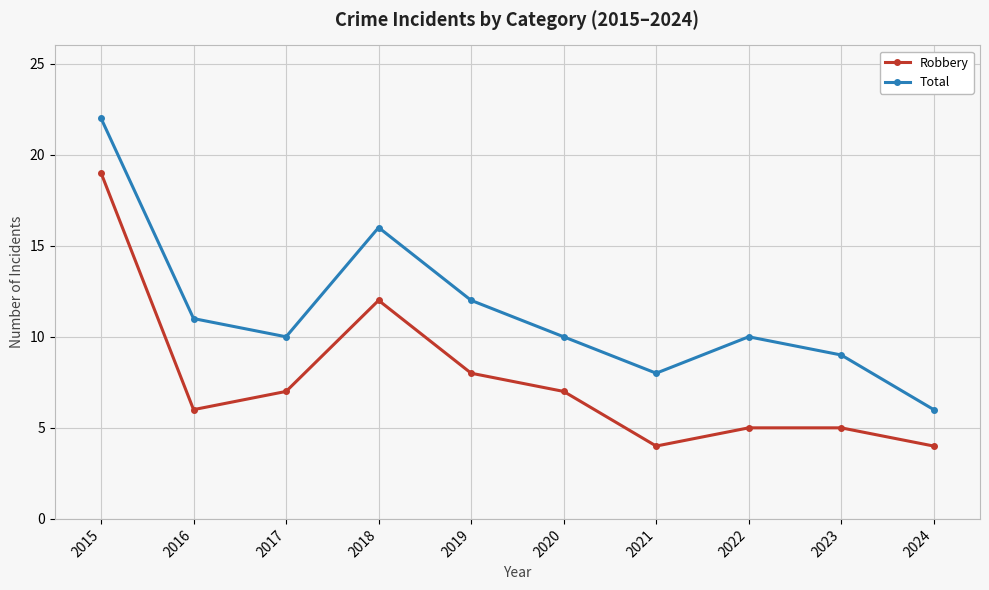

What is the difference between the highest and lowest values at 2023?

4